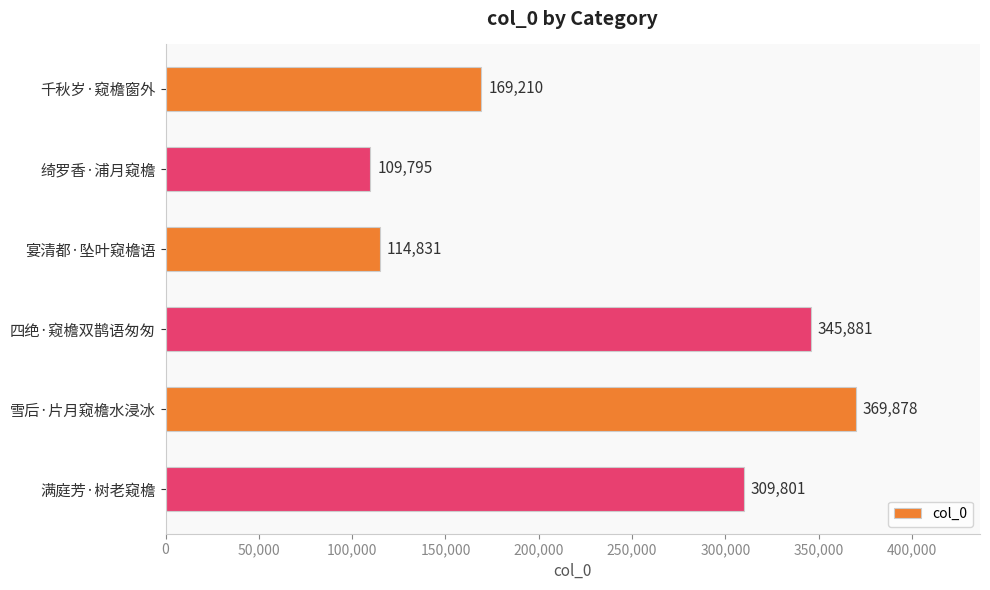

Reading top to bottom, transcribe all the data shown in this chart.

千秋岁·窥檐窗外=169210	绮罗香·浦月窥檐=109795	宴清都·坠叶窥檐语=114831	四绝·窥檐双鹊语匆匆=345881	雪后·片月窥檐水浸冰=369878	满庭芳·树老窥檐=309801